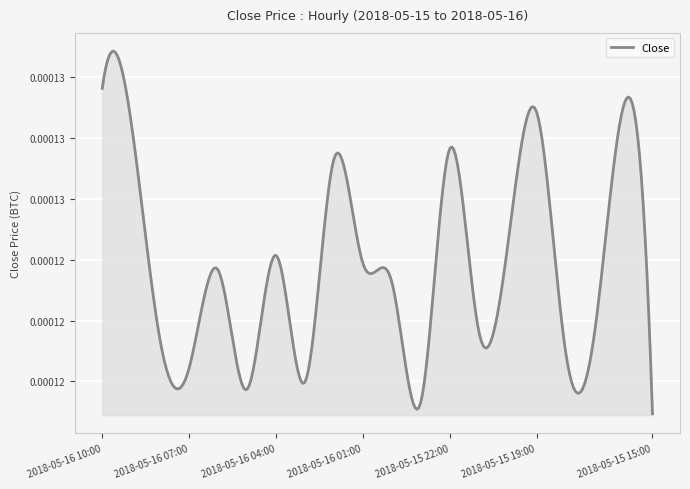

What is the label of the 12th point from the right?

2018-05-16 02:00